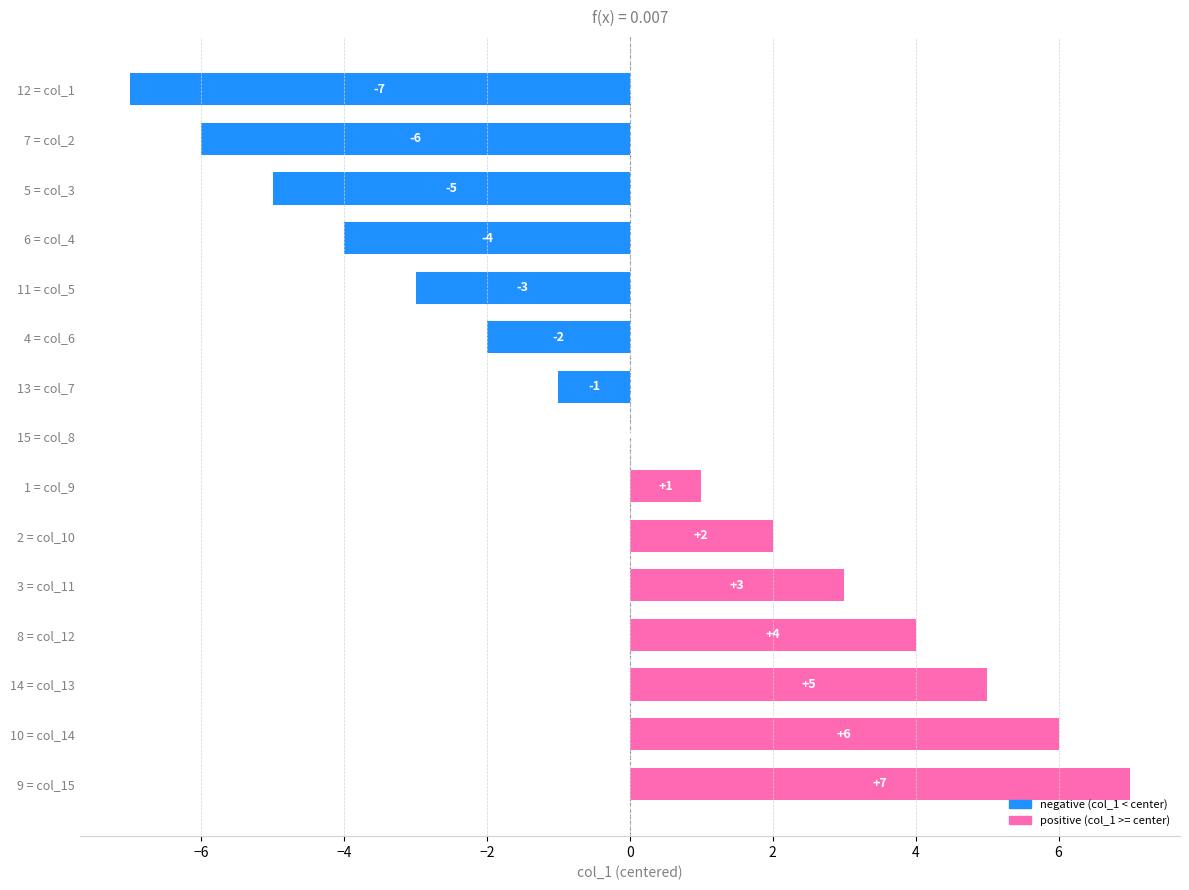

What is the ratio of the value at 3 = col_11 to the value at 9 = col_15?

0.4